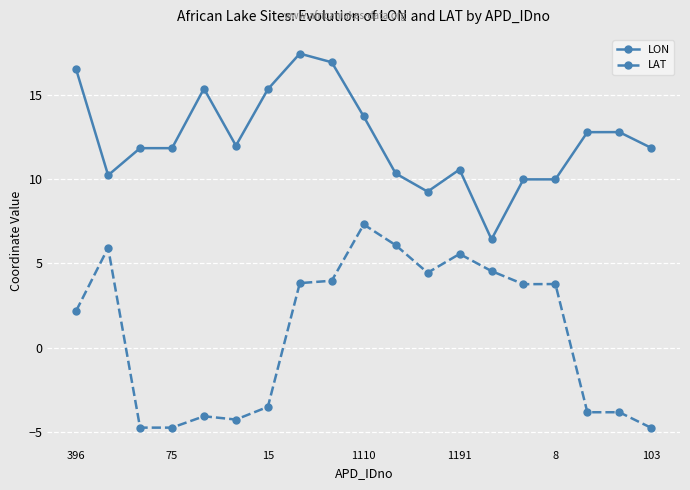

What are all the series names shown in the legend?

LON, LAT